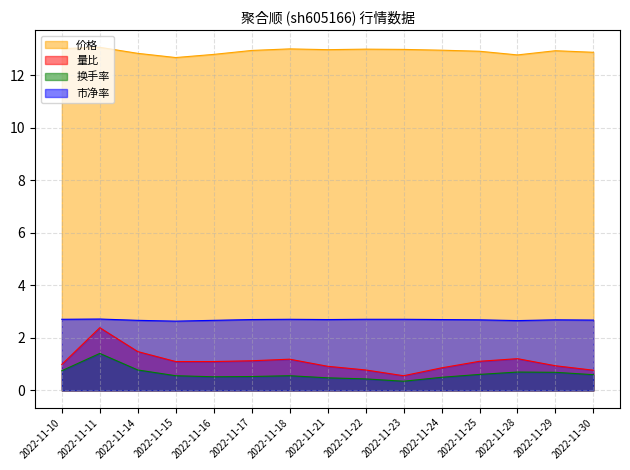

Between 2022-11-16 and 2022-11-21, which is larger?

2022-11-21